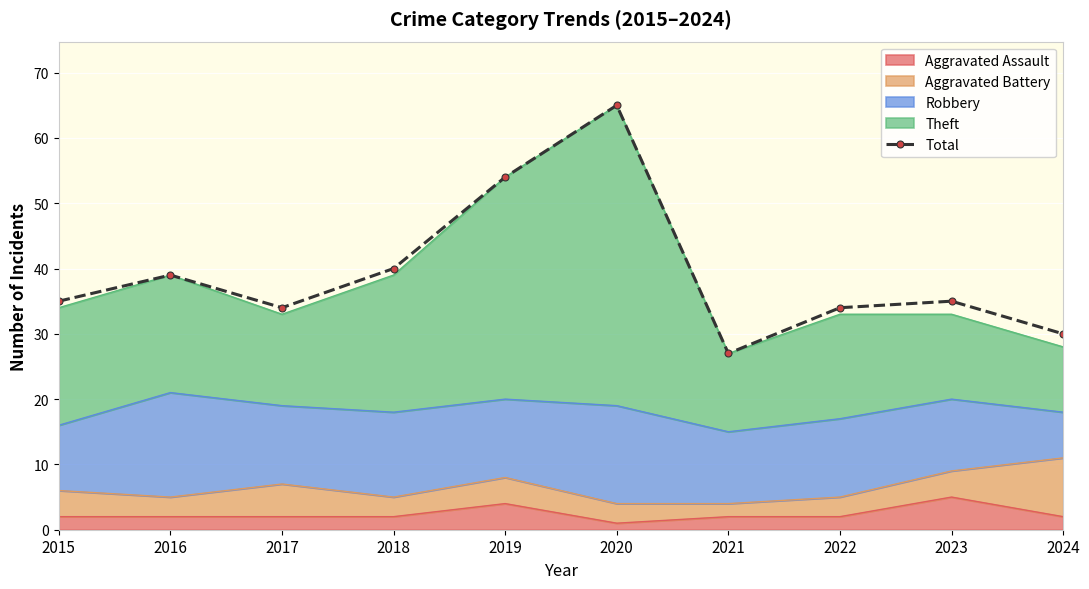

What is the difference between the second highest and second lowest values?

24